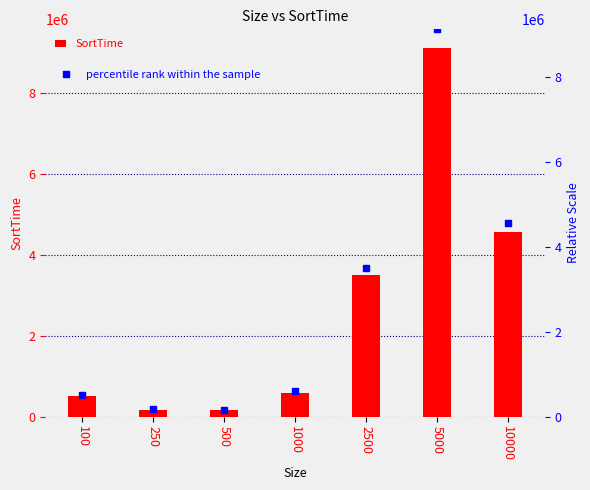

At how many categories does at least one series exceed 6072058?

1